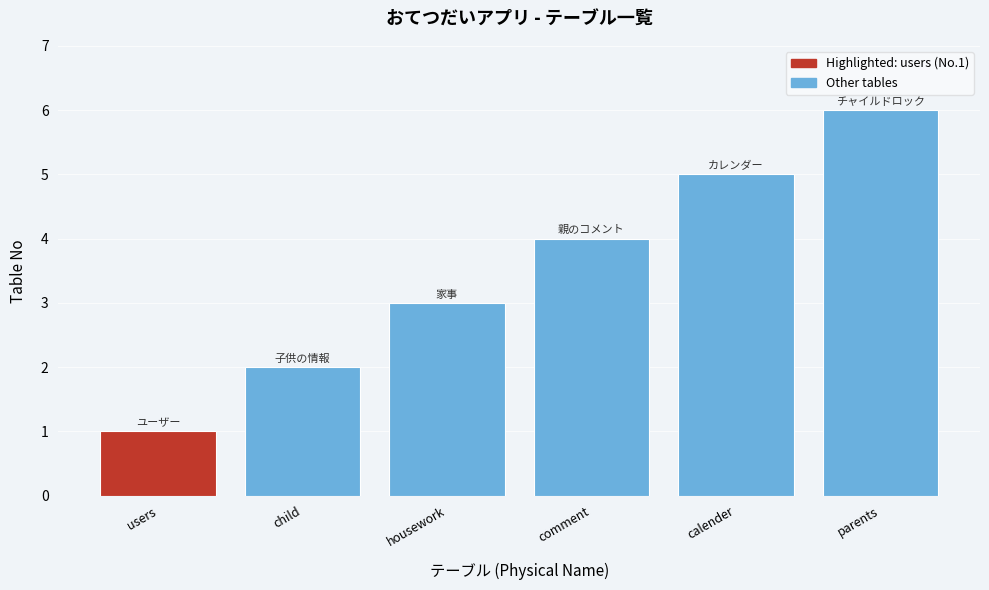

What is the label of the 3rd bar from the left?

housework